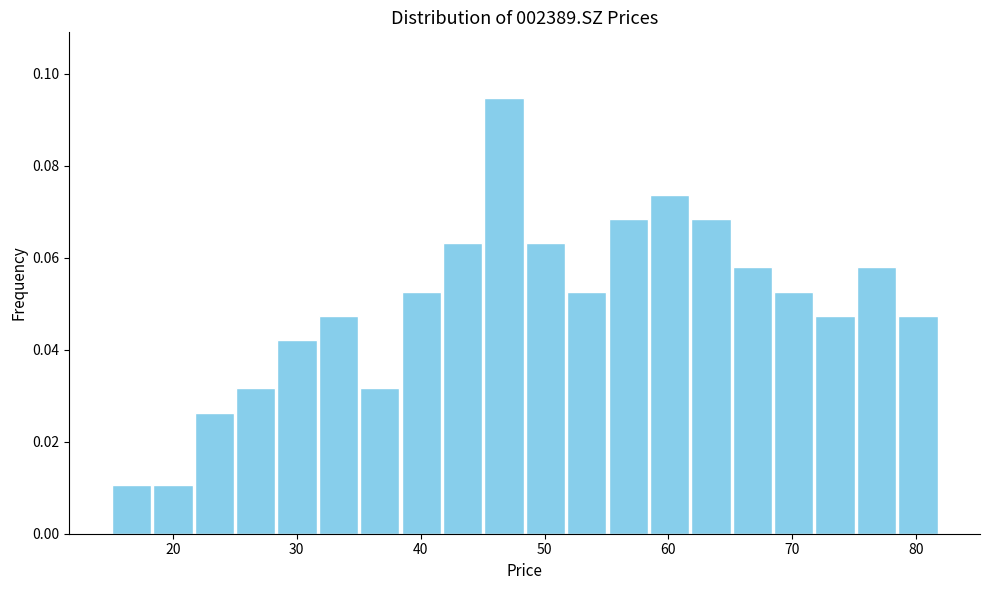

Around what value on the x-axis is the tallest bar? Give the approximate position of its centre, as read against the axis.

47